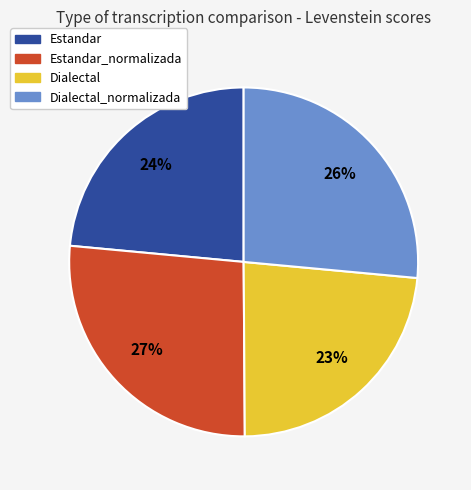

To the nearest percent, what percentage of the pie is Estandar_normalizada?

27%